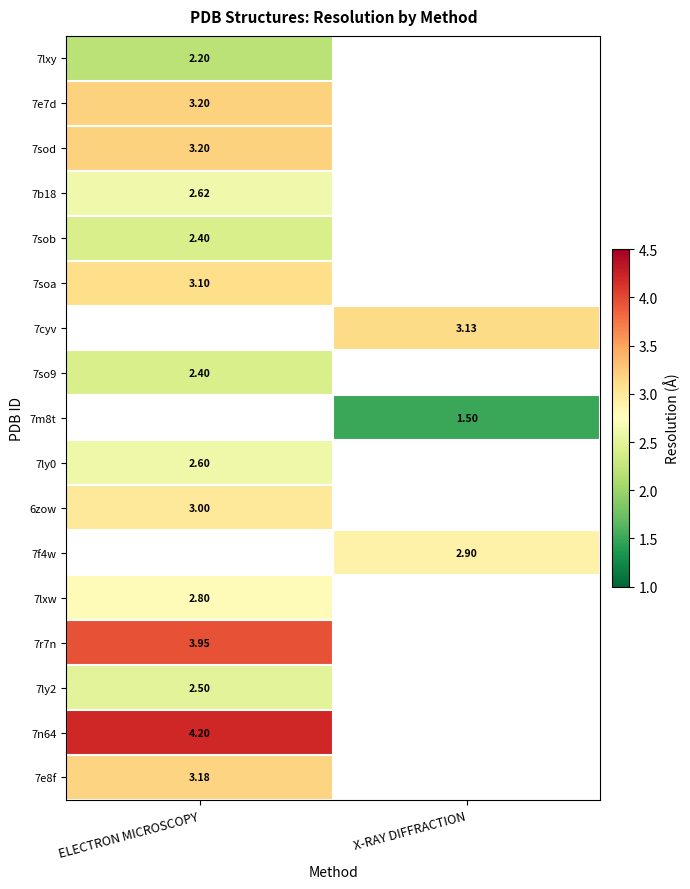

Which category has the lowest value across all series?

X-RAY DIFFRACTION